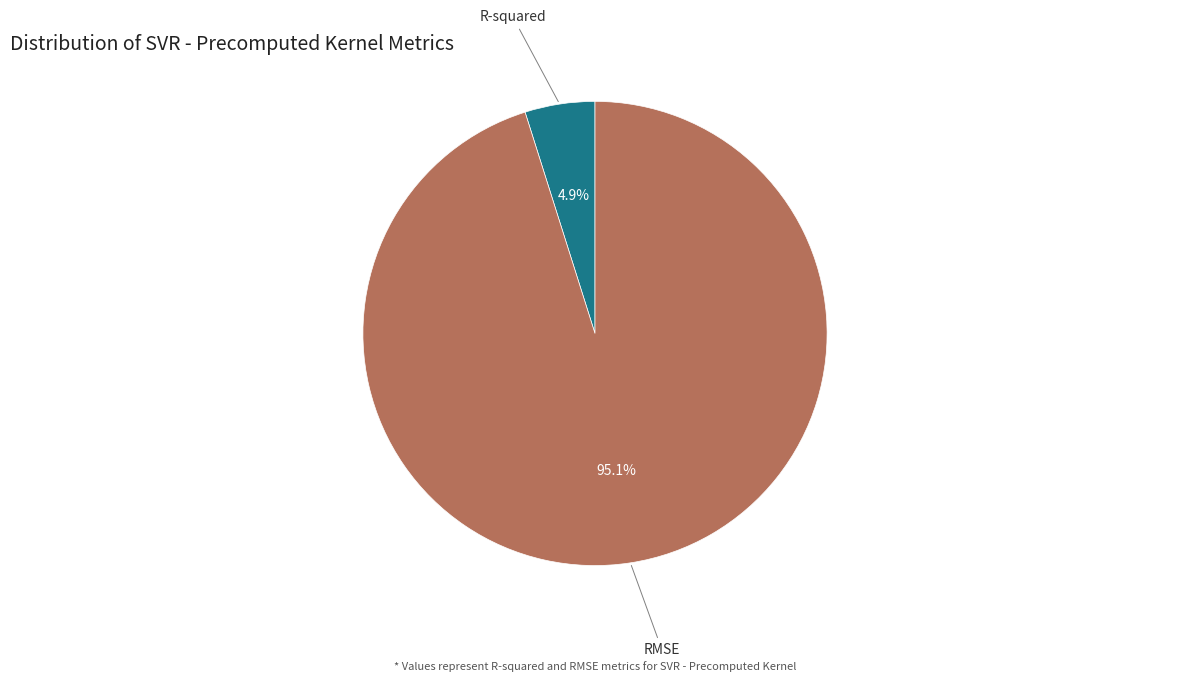

How many segments does this pie chart have?

2